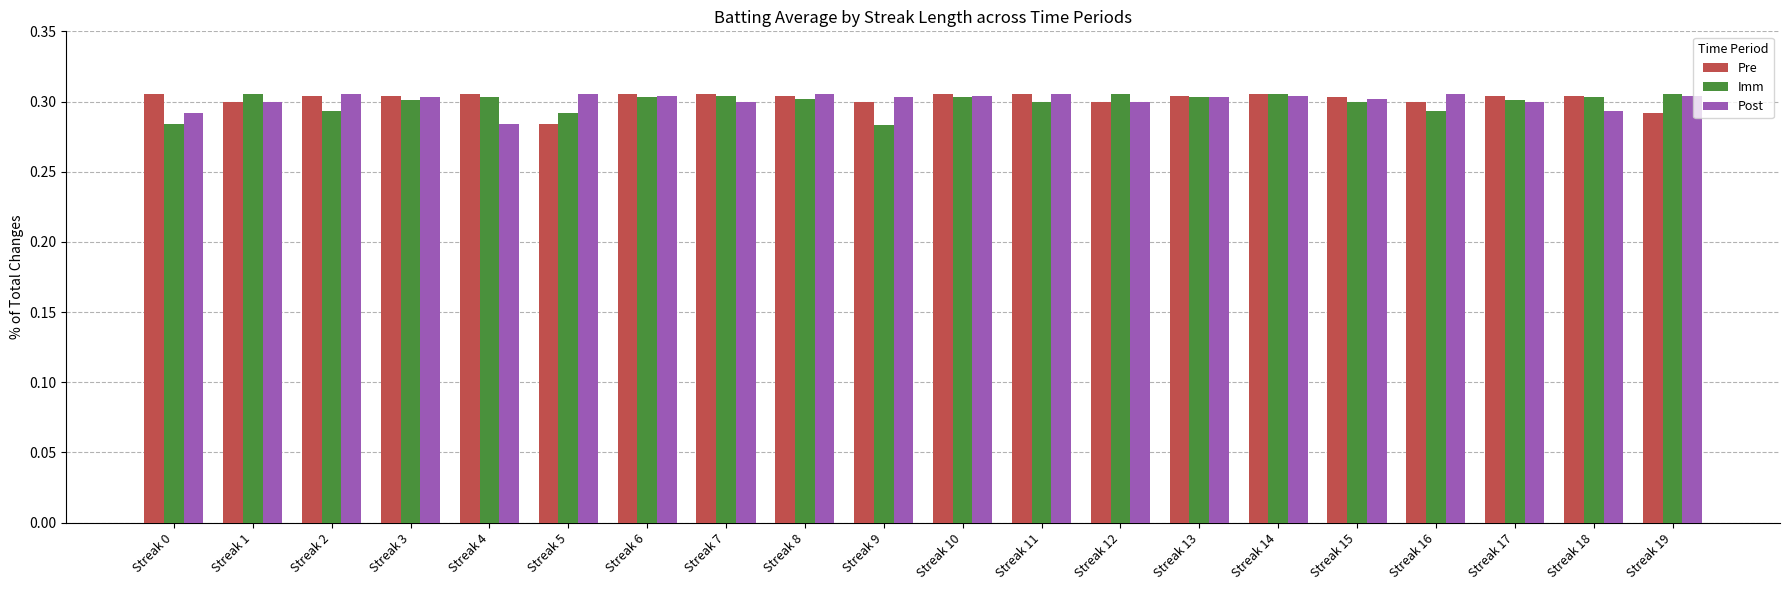

The Pre series shows 0.4 at Streak 16. True or false?

False